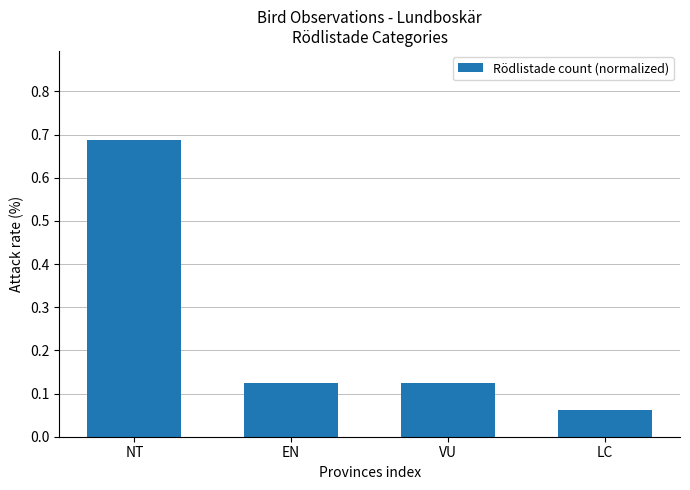

At which category does the chart reach its minimum across all series?

LC